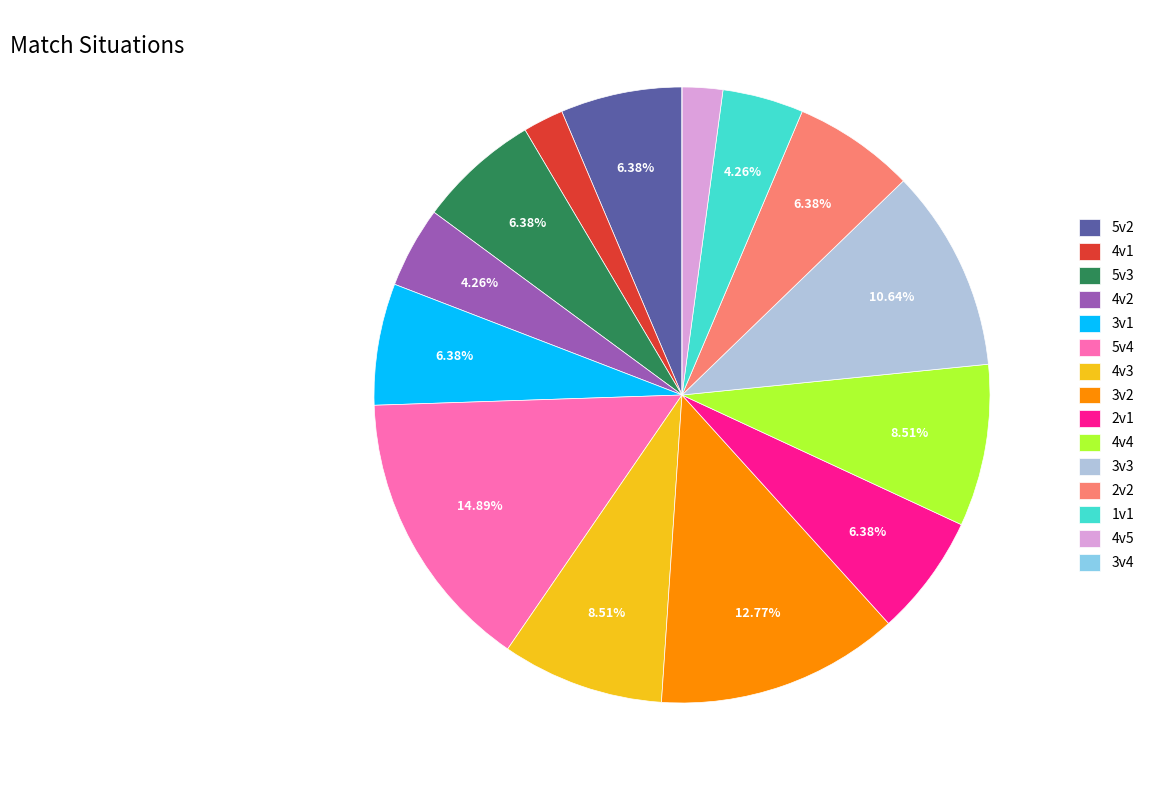

Combined, do 2v1 and 4v2 account for over 50%?

No